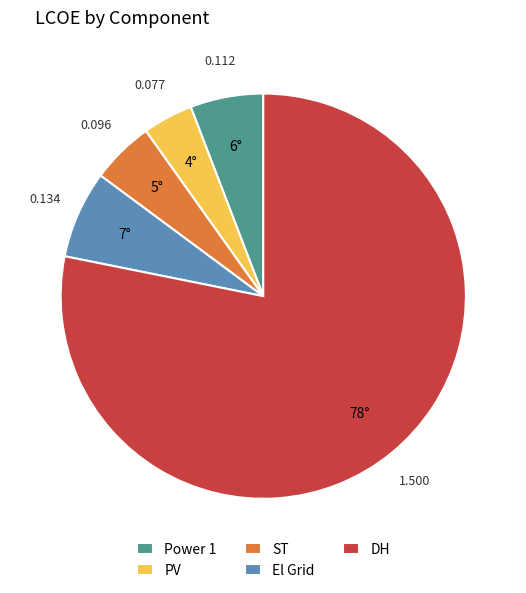

Combined, do DH and Power 1 account for over 50%?

Yes